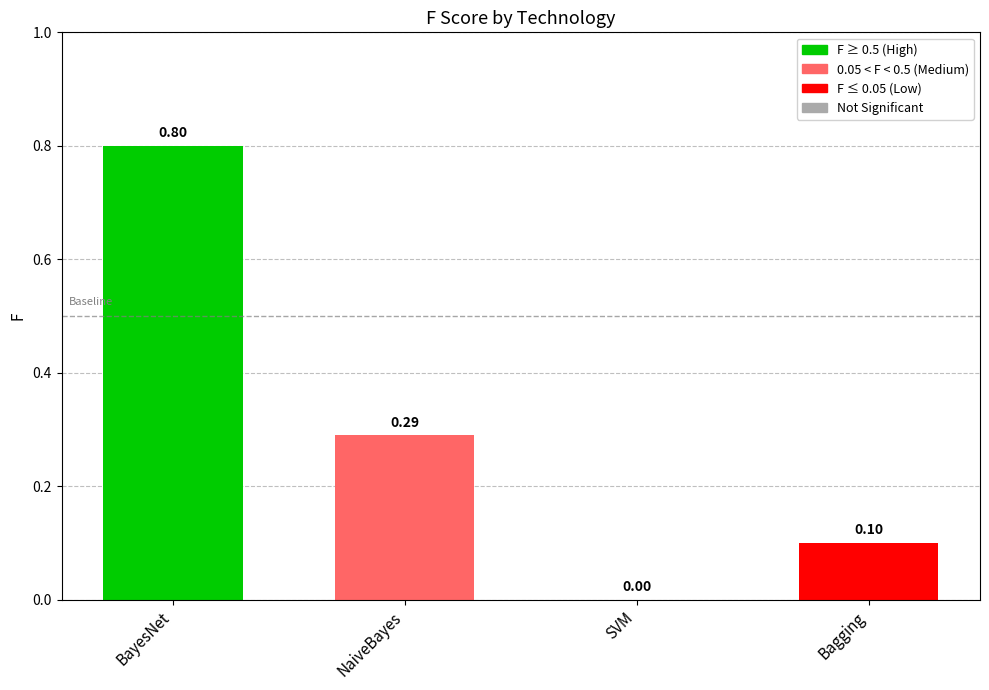

At which label is the value closest to 0?

SVM